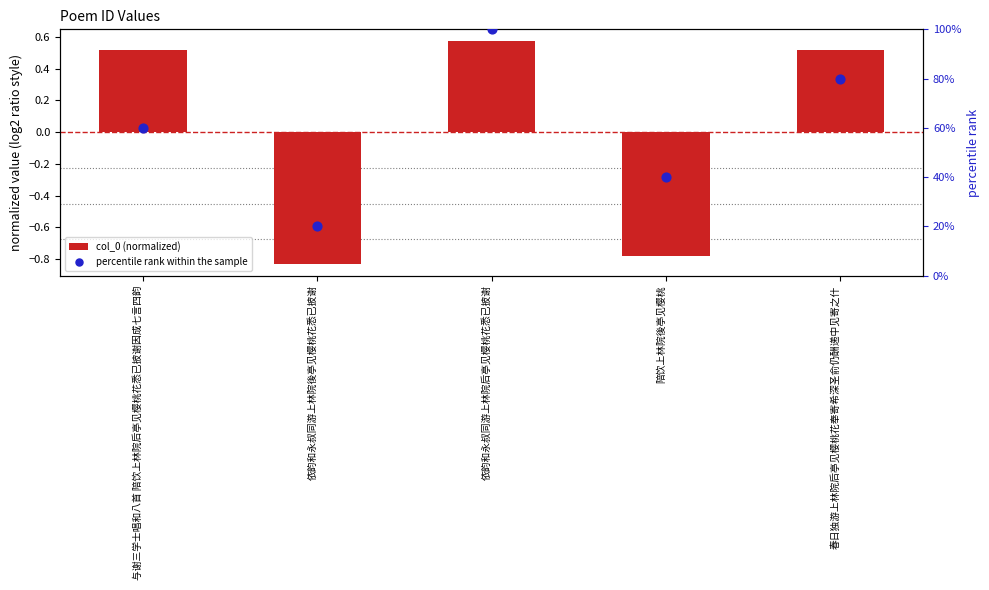

At how many categories does at least one series exceed 67?

2